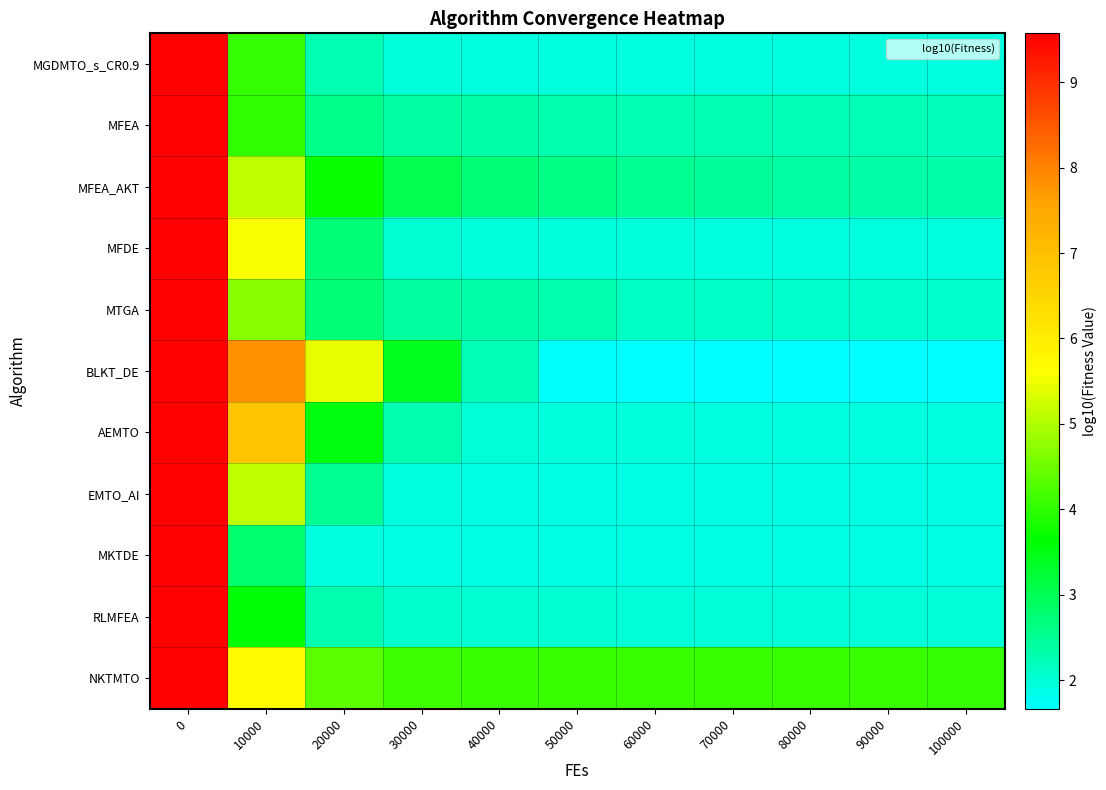

Reading left to right, extract all data points from this chart.

MGDMTO_s_CR0.9: 0=9.6	10000=4.1	20000=2.3	30000=2.0	40000=1.9	50000=1.9	60000=1.9	70000=1.9	80000=1.9	90000=1.9	100000=1.9
MFEA: 0=9.5	10000=4.0	20000=2.6	30000=2.4	40000=2.3	50000=2.3	60000=2.3	70000=2.3	80000=2.2	90000=2.2	100000=2.2
MFEA_AKT: 0=9.5	10000=5.1	20000=3.7	30000=3.0	40000=2.7	50000=2.6	60000=2.5	70000=2.5	80000=2.4	90000=2.4	100000=2.3
MFDE: 0=9.5	10000=5.6	20000=2.7	30000=2.0	40000=1.9	50000=1.9	60000=1.9	70000=1.9	80000=1.9	90000=1.9	100000=1.9
MTGA: 0=9.5	10000=4.7	20000=2.7	30000=2.4	40000=2.3	50000=2.3	60000=2.2	70000=2.1	80000=2.1	90000=2.0	100000=2.0
BLKT_DE: 0=9.5	10000=7.8	20000=5.4	30000=3.4	40000=2.2	50000=1.7	60000=1.7	70000=1.7	80000=1.7	90000=1.7	100000=1.7
AEMTO: 0=9.5	10000=6.9	20000=3.5	30000=2.3	40000=2.0	50000=2.0	60000=1.9	70000=1.9	80000=1.9	90000=1.9	100000=1.9
EMTO_AI: 0=9.5	10000=5.1	20000=2.5	30000=1.9	40000=1.9	50000=1.9	60000=1.9	70000=1.9	80000=1.9	90000=1.9	100000=1.9
MKTDE: 0=9.6	10000=2.8	20000=1.9	30000=1.9	40000=1.9	50000=1.9	60000=1.9	70000=1.9	80000=1.9	90000=1.9	100000=1.9
RLMFEA: 0=9.5	10000=3.6	20000=2.3	30000=2.1	40000=2.0	50000=2.0	60000=2.0	70000=2.0	80000=2.0	90000=2.0	100000=2.0
NKTMTO: 0=9.6	10000=5.7	20000=4.4	30000=4.1	40000=4.1	50000=4.1	60000=4.1	70000=4.1	80000=4.1	90000=4.1	100000=4.1